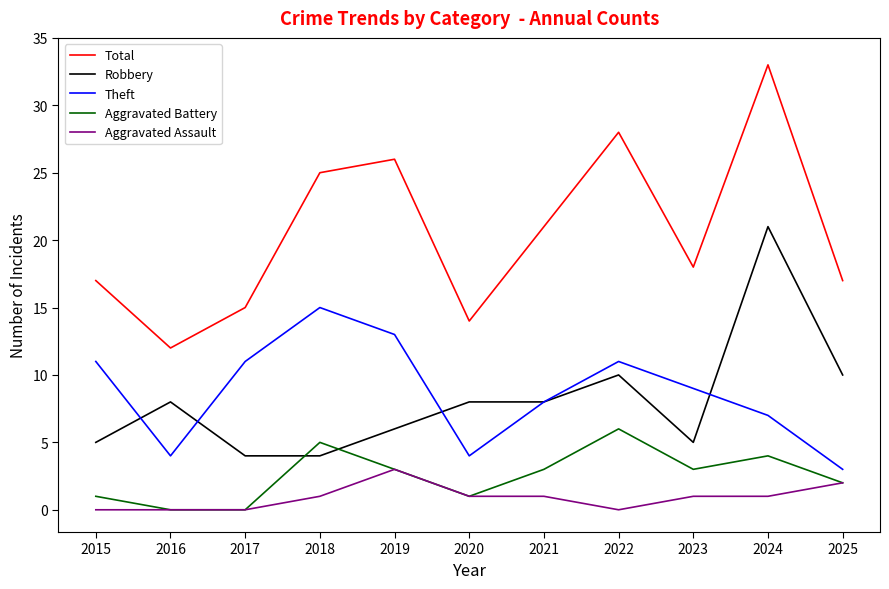

How many lines are shown in the chart?

5